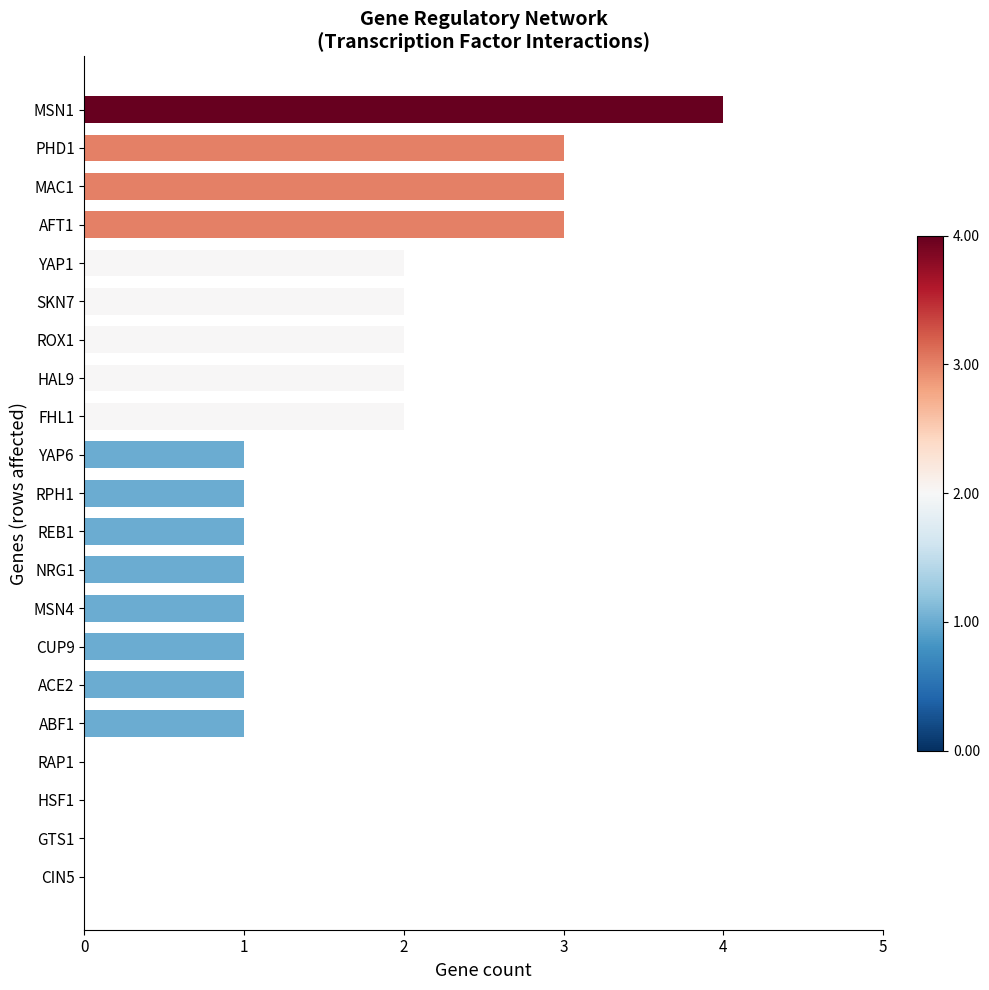

How many categories are shown in the chart?

21